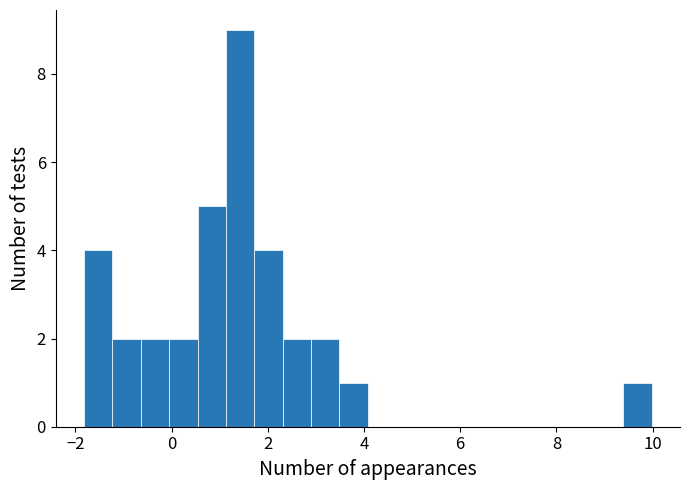

Around what value on the x-axis is the tallest bar? Give the approximate position of its centre, as read against the axis.

1.4